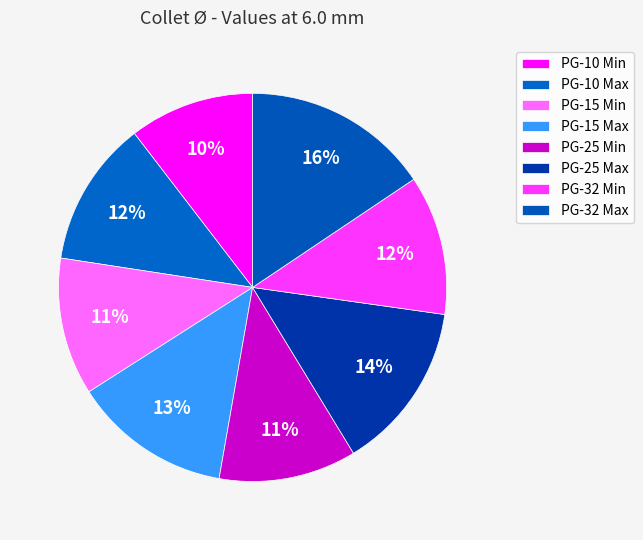

Count the number of slices in the pie.

8